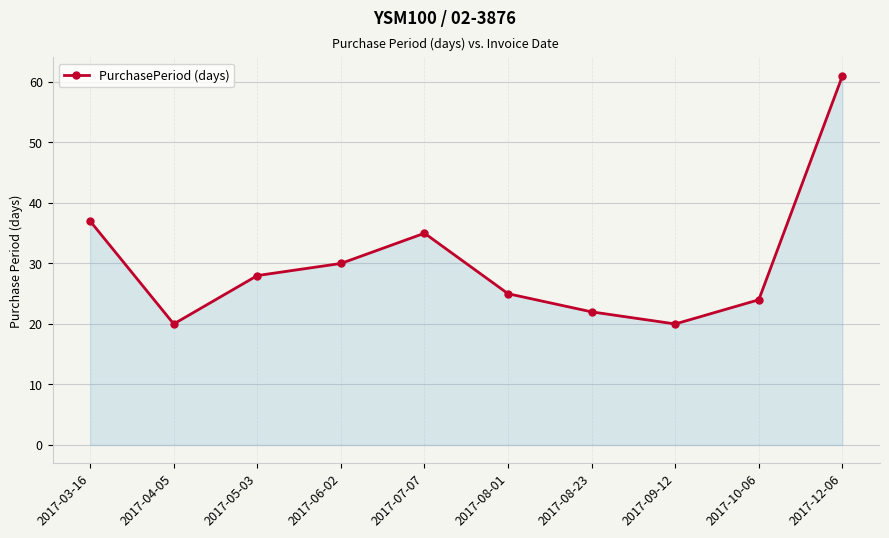

Does the chart have visible grid lines?

Yes